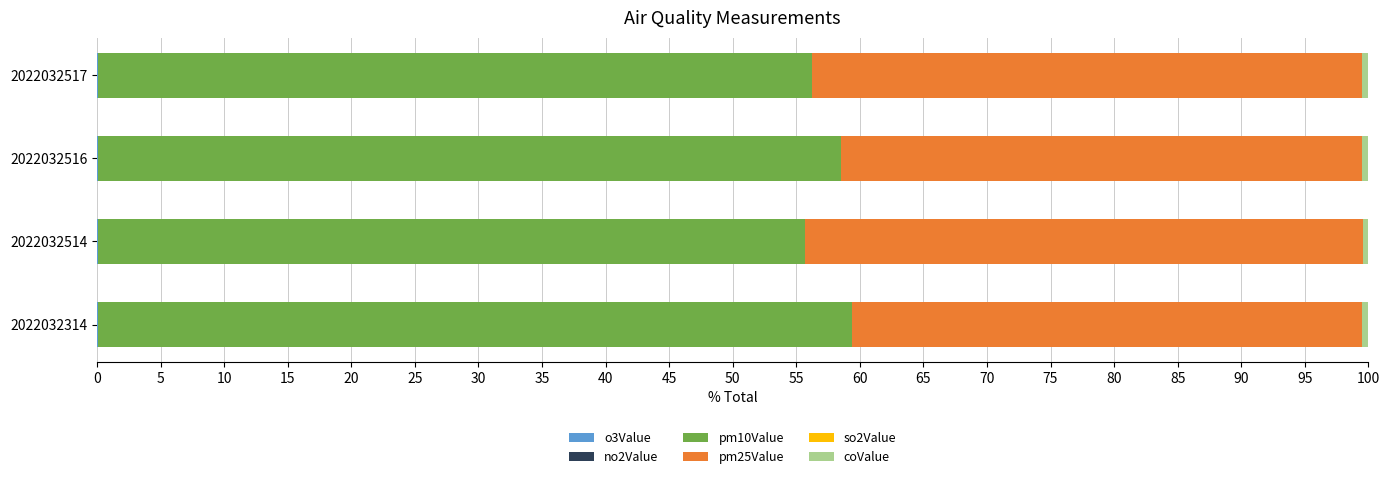

What is the value of the pm10Value bar at the 1st from the left?

59.3